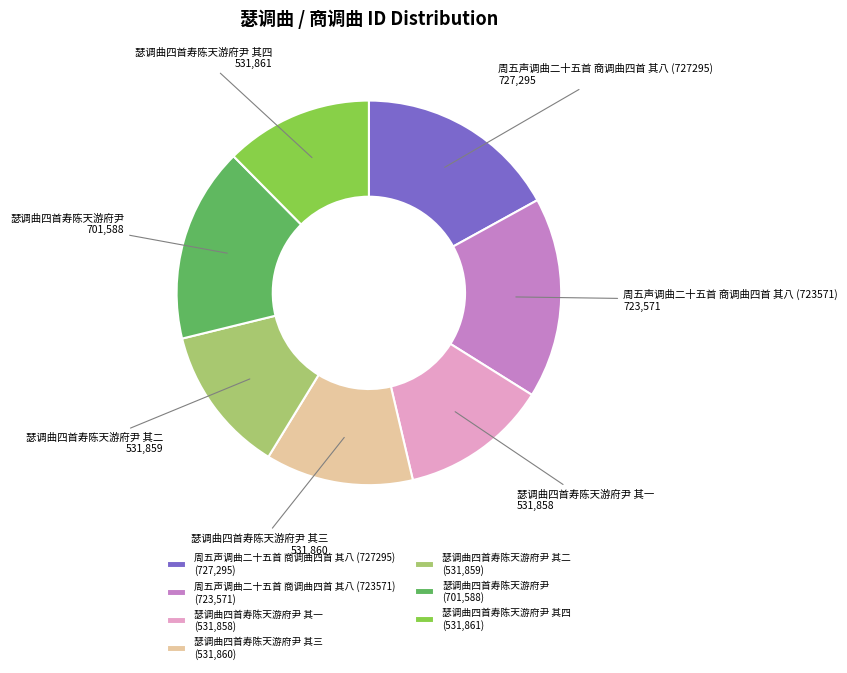

Which has a higher value, 瑟调曲四首寿陈天游府尹 其三 or 周五声调曲二十五首 商调曲四首 其八 (727295)?

周五声调曲二十五首 商调曲四首 其八 (727295)